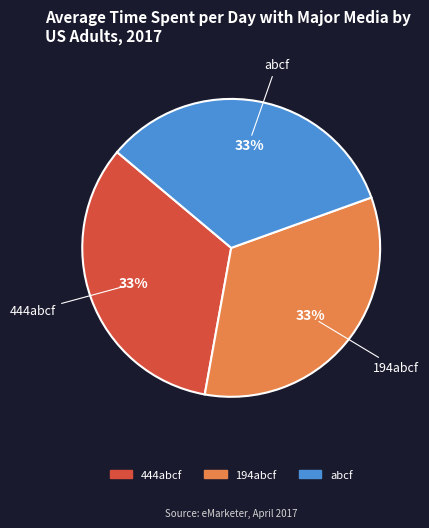

To the nearest percent, what is the combined percentage of 194abcf and 444abcf?

67%